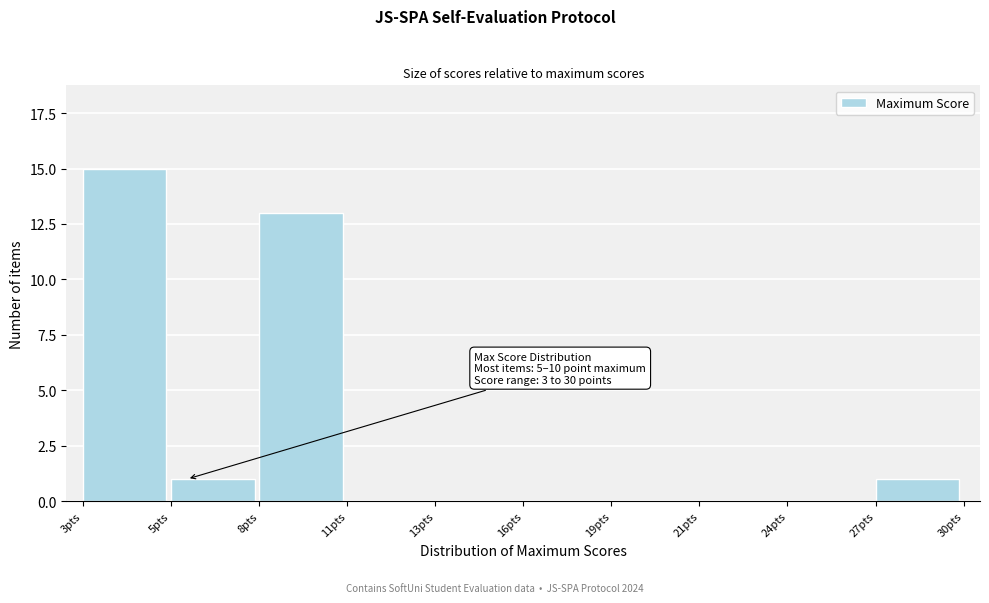

Reading right to left, list all the values displayed in this chart.

27pts=1	24pts=0	21pts=0	19pts=0	16pts=0	13pts=0	11pts=0	8pts=13	5pts=1	3pts=15